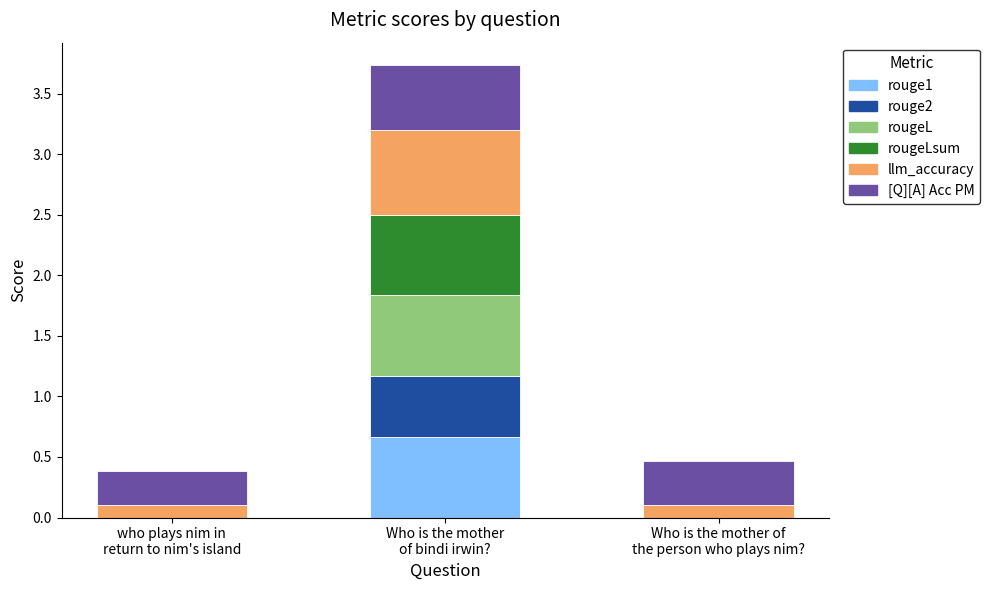

What is the highest value of the rouge1 series?

0.7